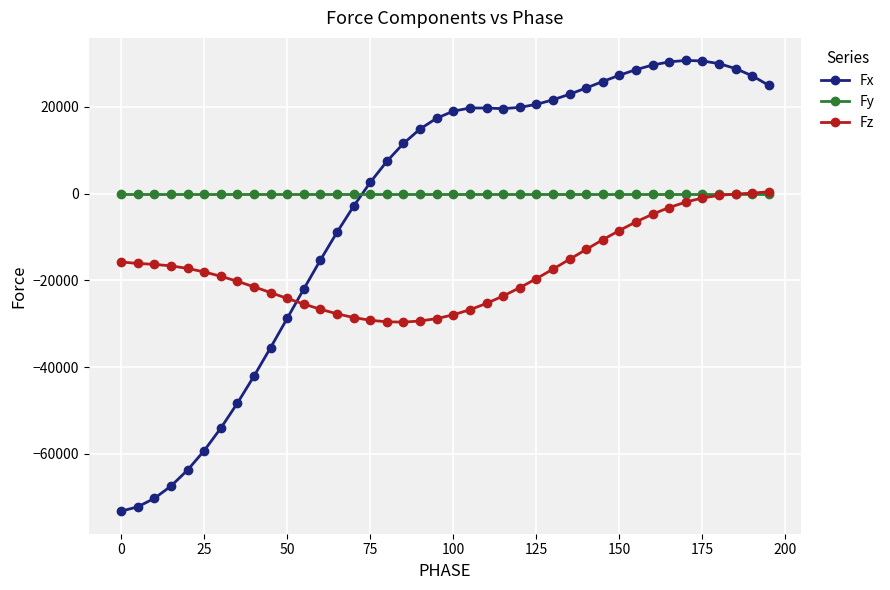

What is the average value of the Fz series?

-17232.1